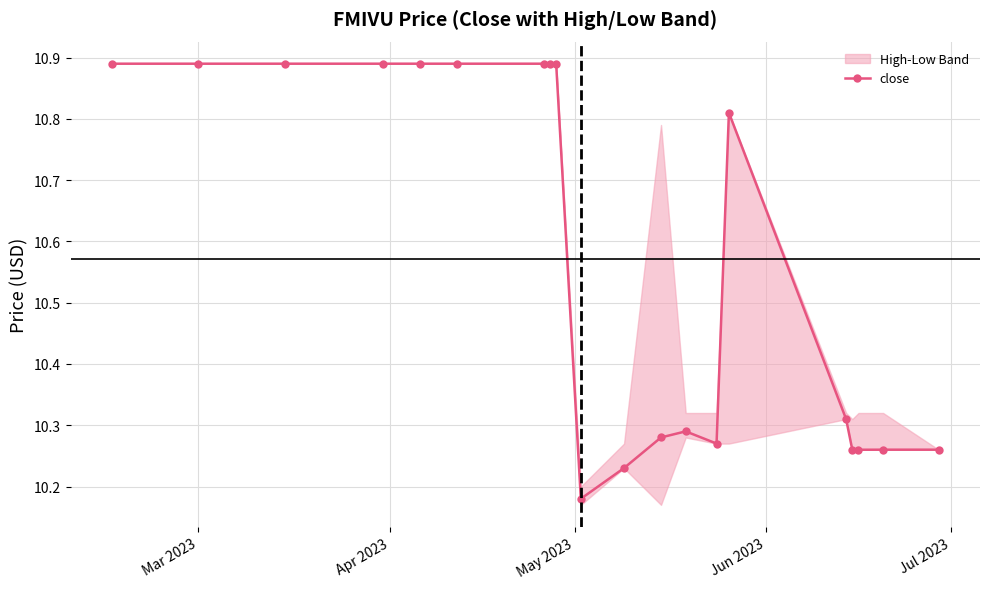

How many close values are between 10 and 11?

20